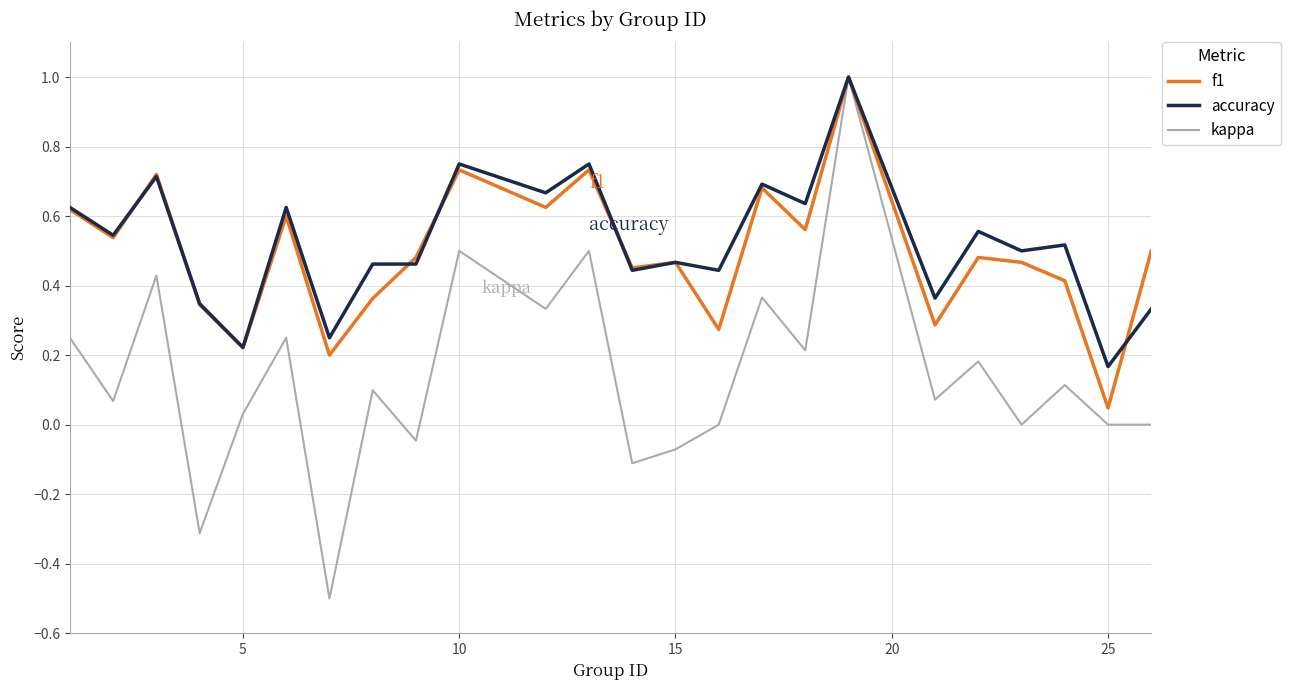

What is the difference between the maximum and minimum values in the f1 series?

1.0